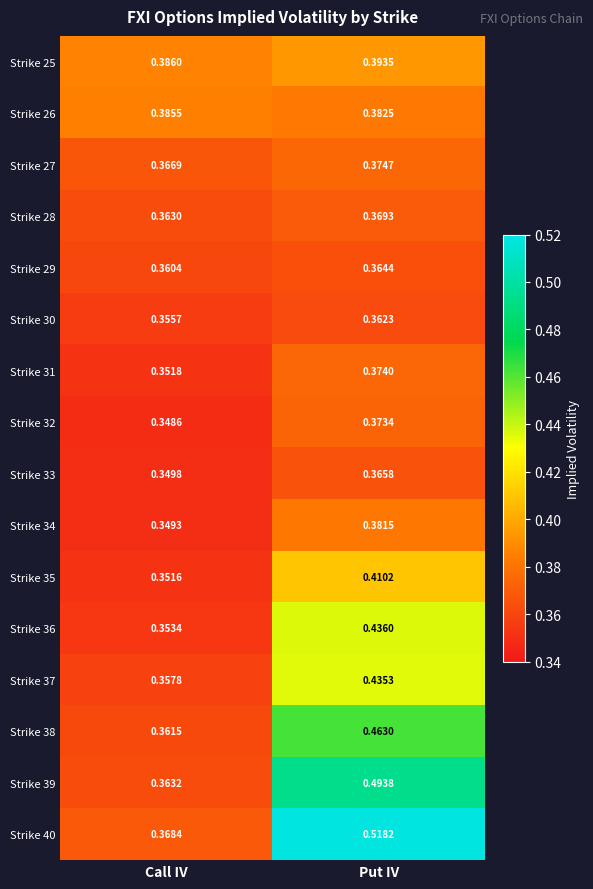

List the labels in order of Strike 30 value, largest first.

Put IV, Call IV